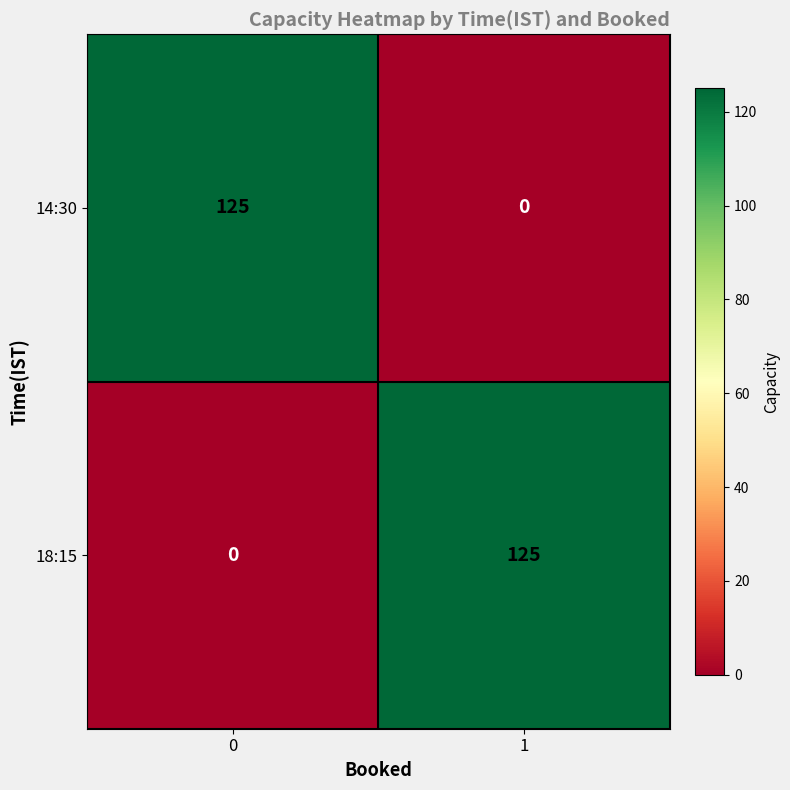

Reading right to left, extract all data points from this chart.

14:30: 0	125
18:15: 125	0